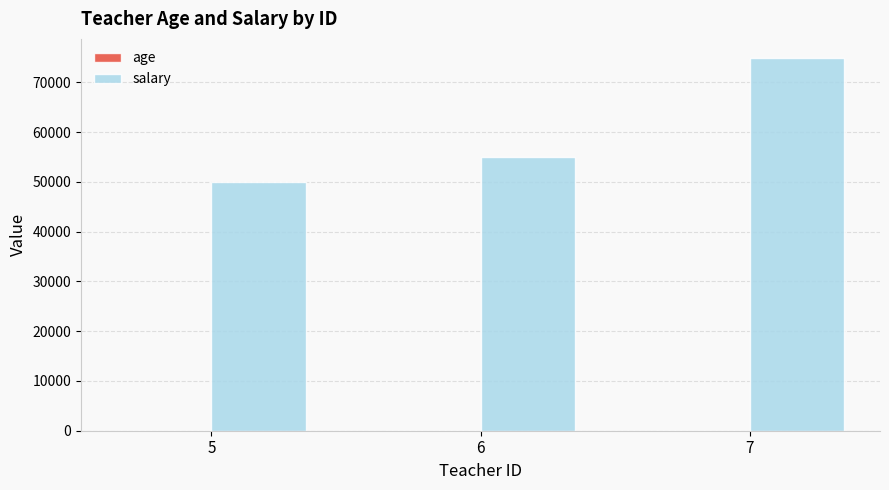

Which series has the largest total across all categories?

salary